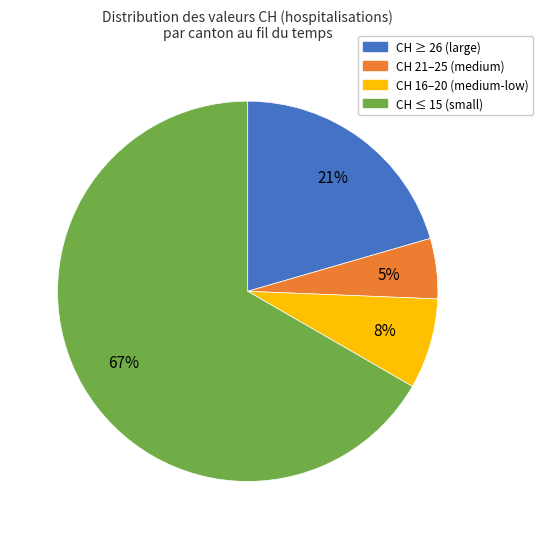

Approximately how many times larger is the value at CH ≥ 26 (large) compared to CH ≤ 15 (small)?

0.3